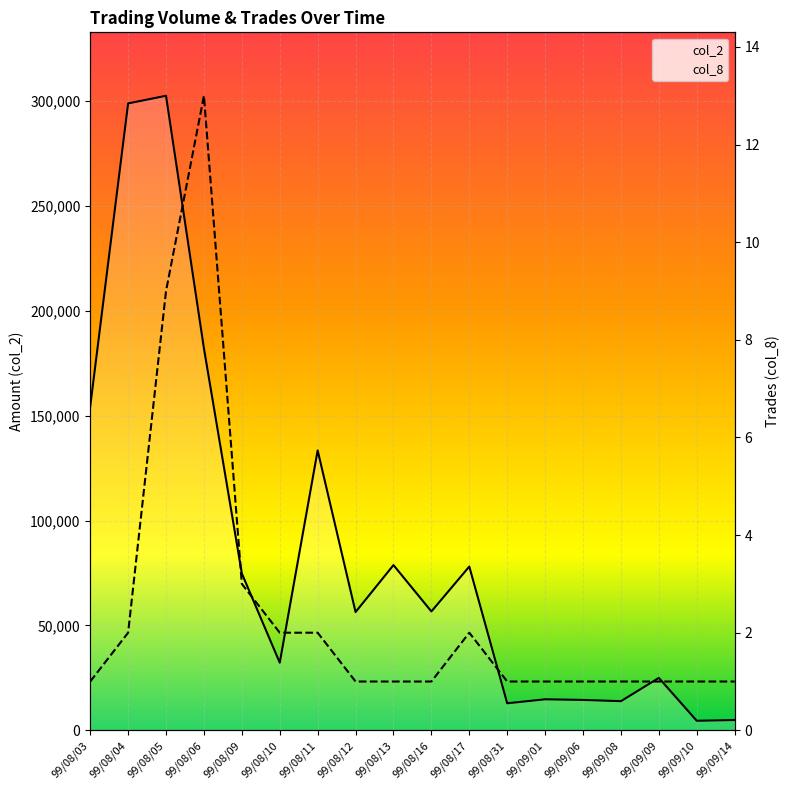

At which category does col_2 reach its first local valley?

99/08/10